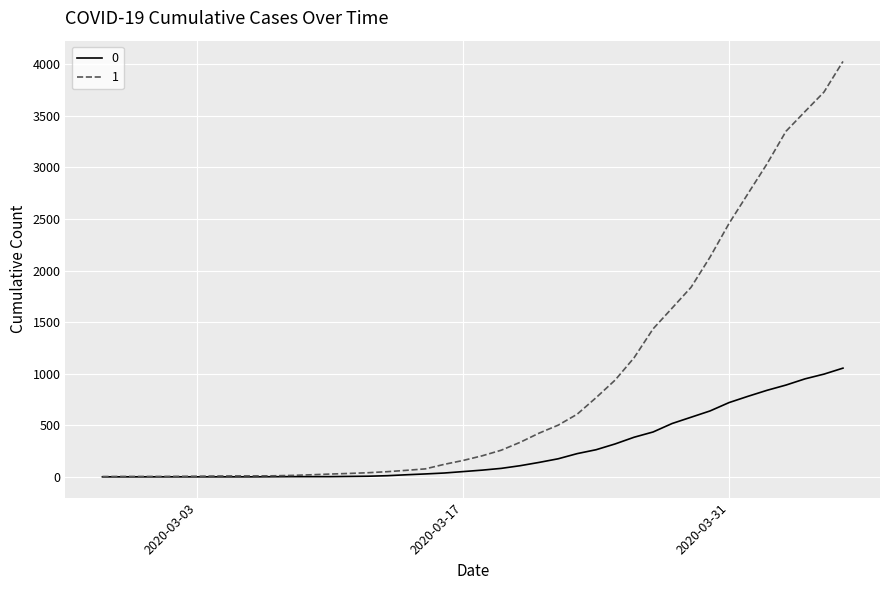

List the series in order of their overall mean, lowest first.

0, 1